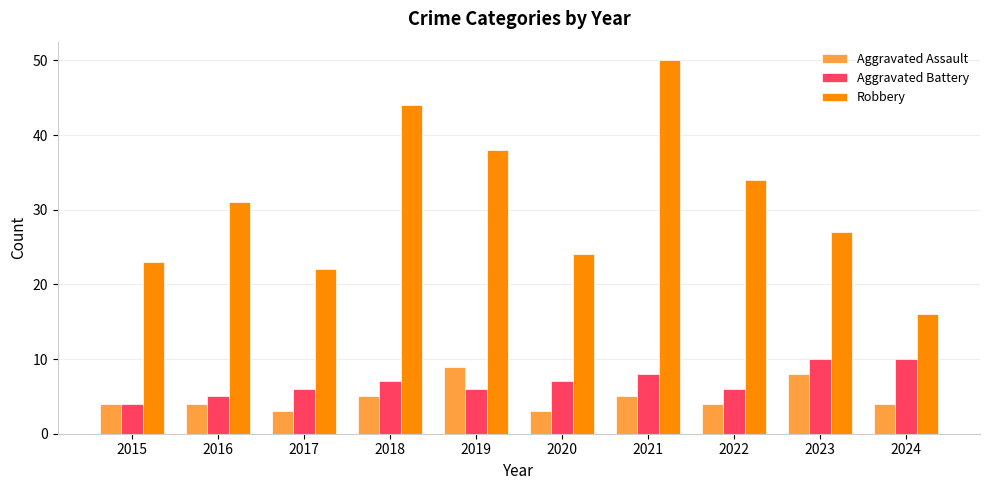

Rank the series at 2017 from lowest to highest value.

Aggravated Assault, Aggravated Battery, Robbery